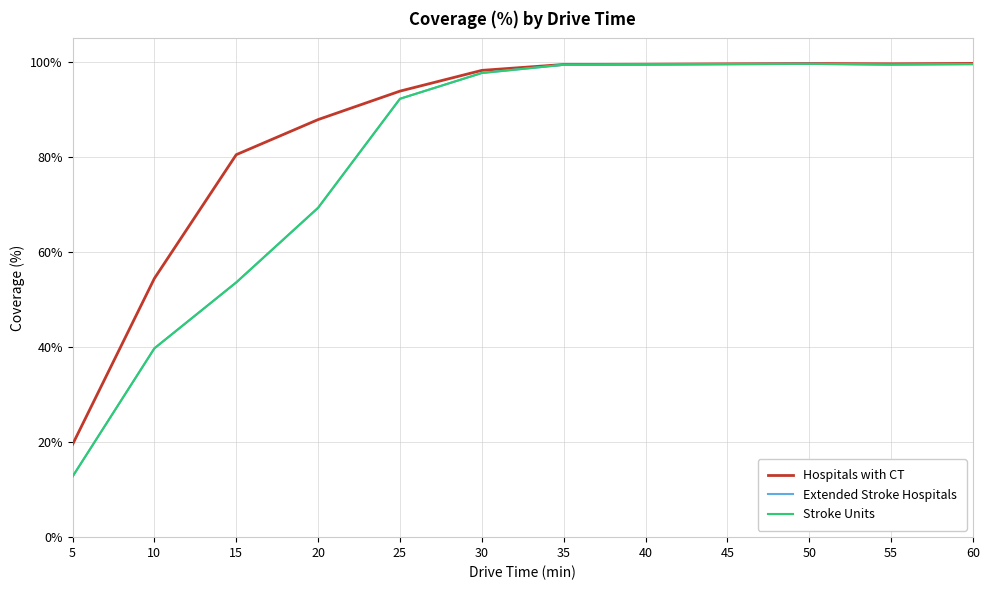

The value of Stroke Units at 20 is 69.3. True or false?

True